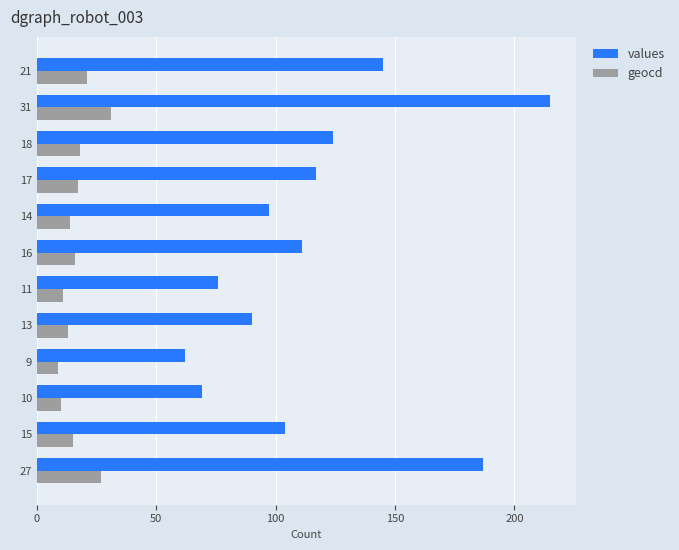

At which label does values reach its peak?

31